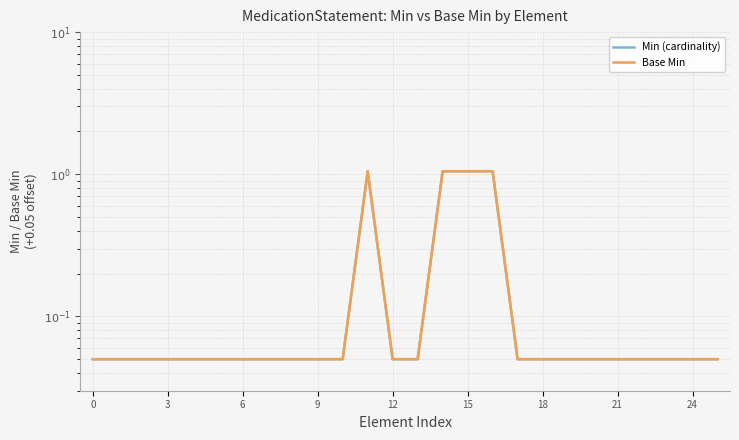

True or false: Min (cardinality) and Base Min cross at least once.

False